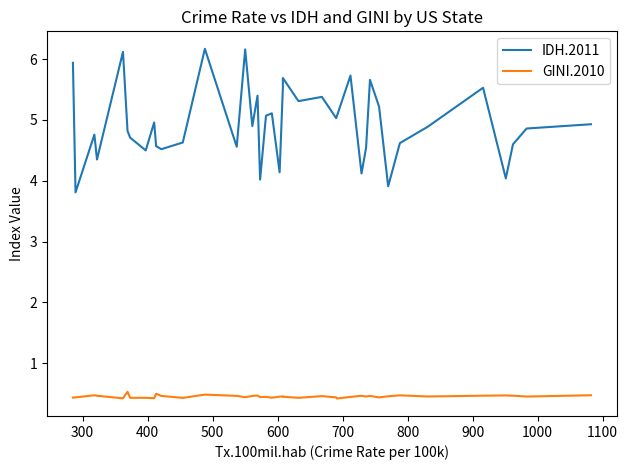

At 1100, list the series in order from largest to smallest.

IDH.2011, GINI.2010